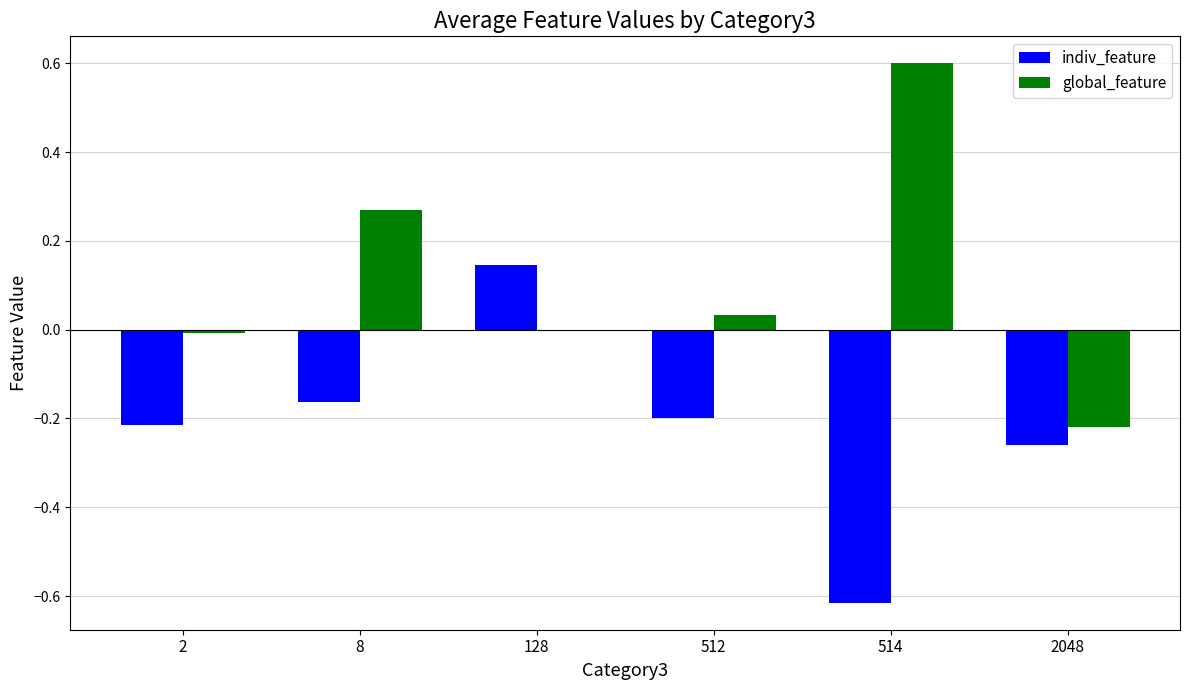

At which category is the sum across all series the highest?

128